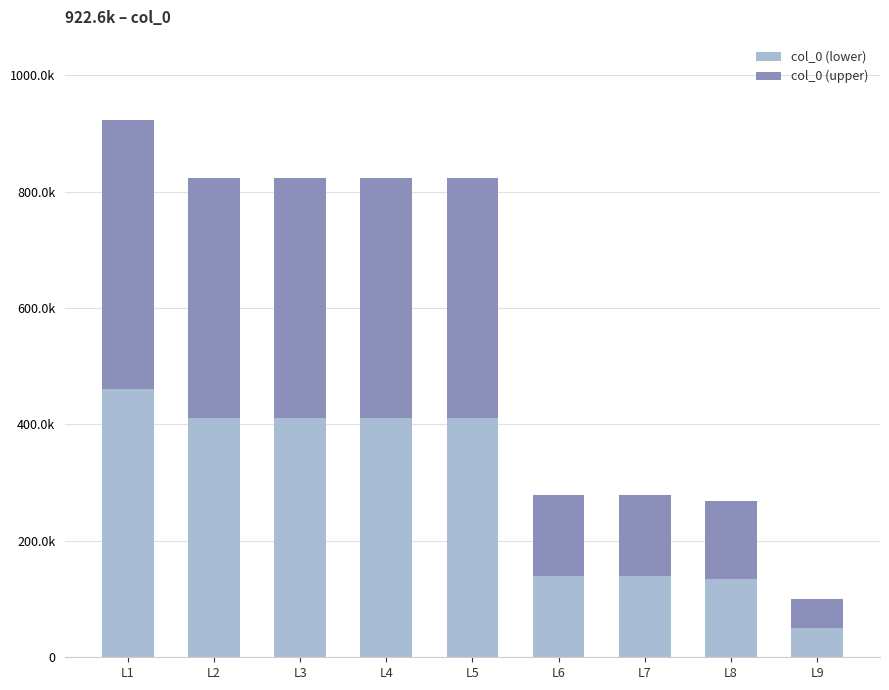

What are all the series names shown in the legend?

col_0 (lower), col_0 (upper)